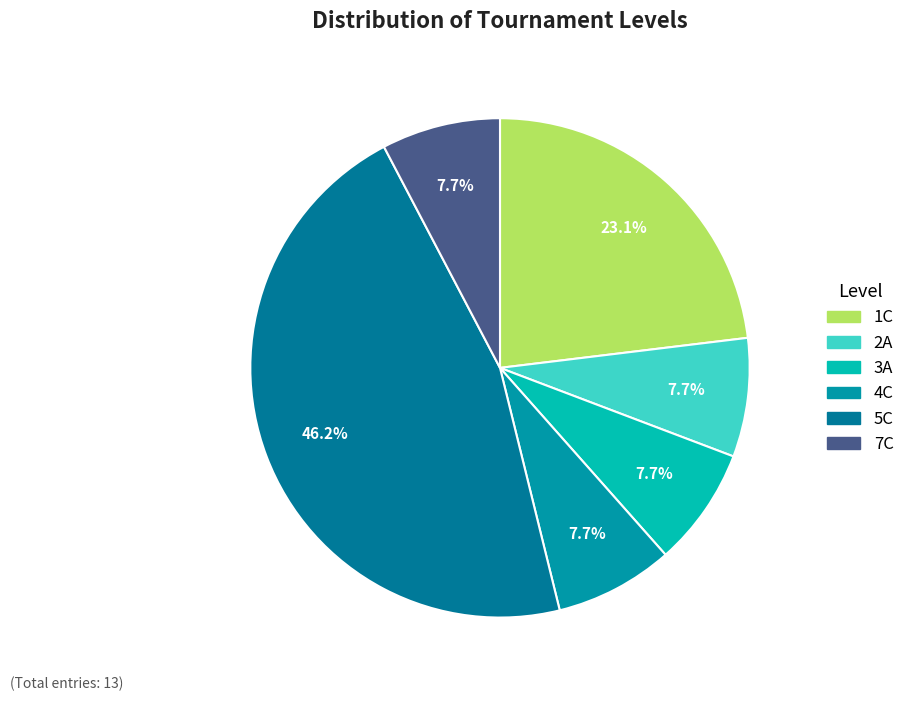

True or false: 1C accounts for 23% of the total.

True